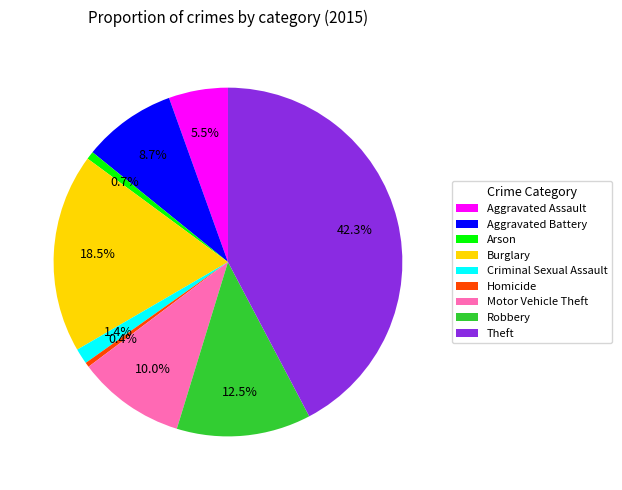

What portion of the pie excludes Criminal Sexual Assault?

98.6%